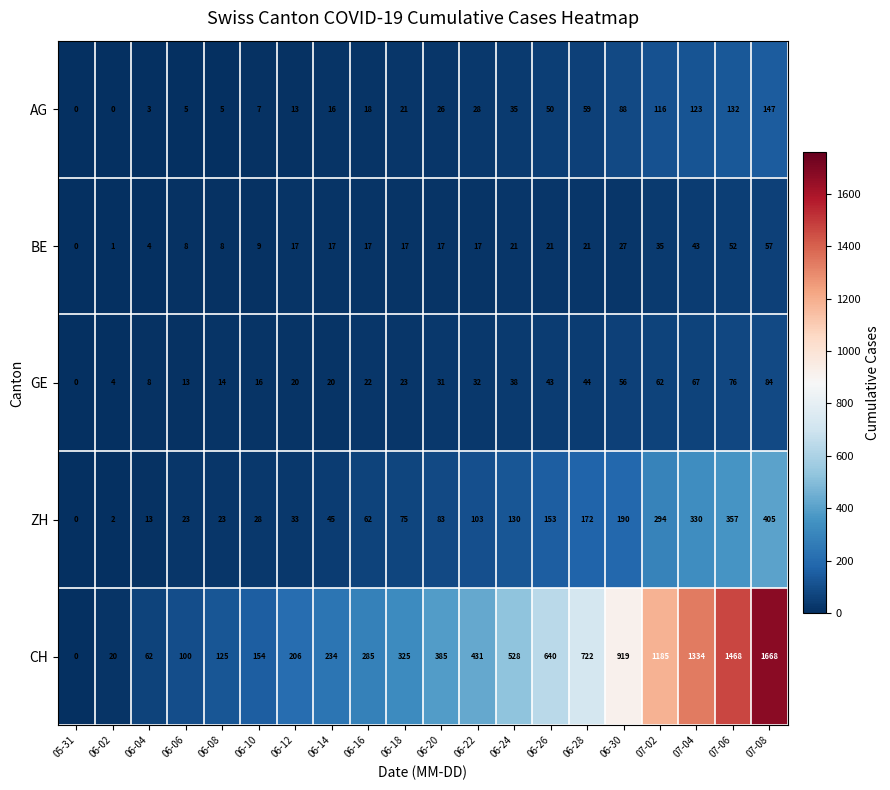

At how many categories does at least one series exceed 482?

8